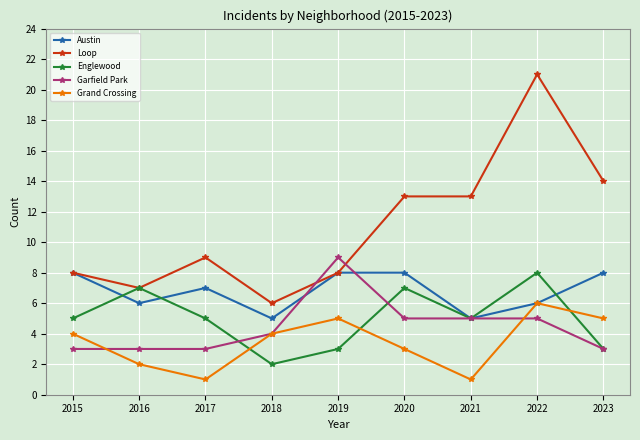

True or false: Englewood has more than 1 interior local peaks.

True